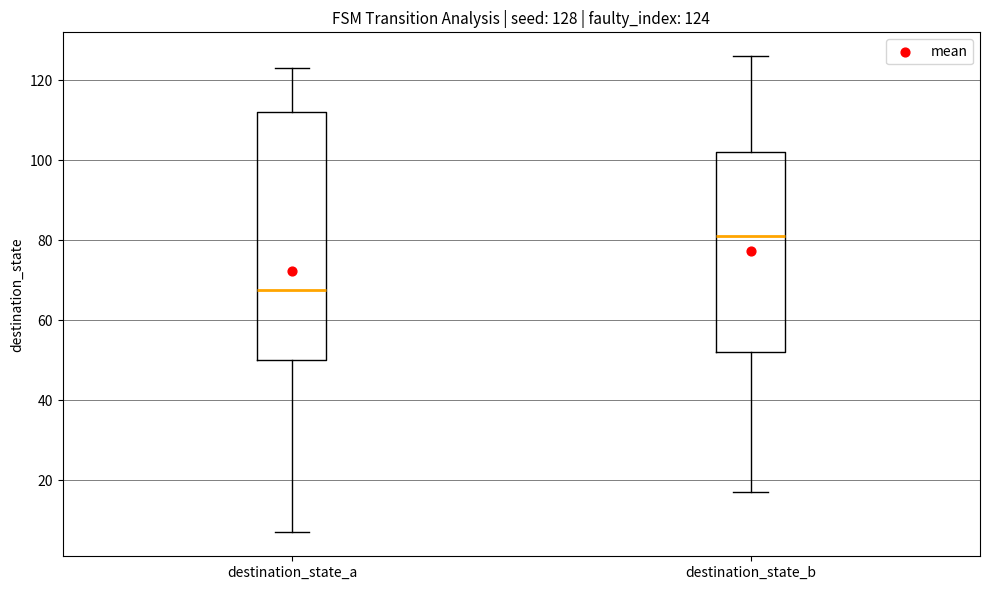

Which box's median line is the lowest?

destination_state_a